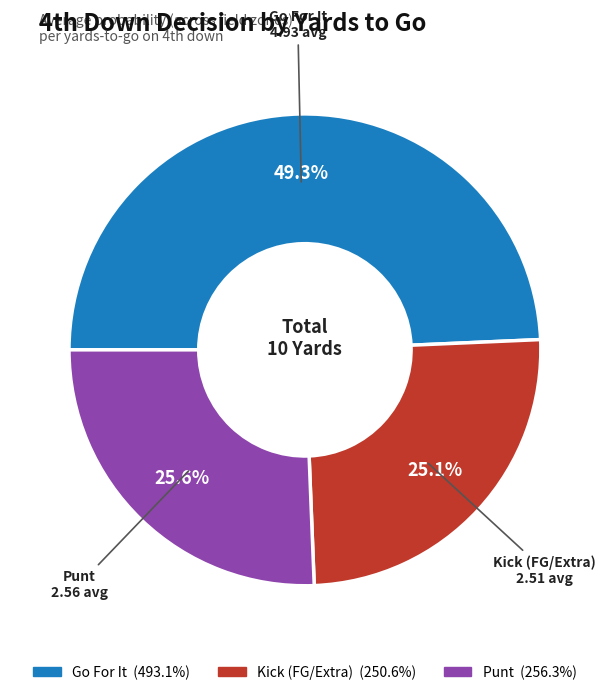

Is there any slice that represents more than half of the pie?

No